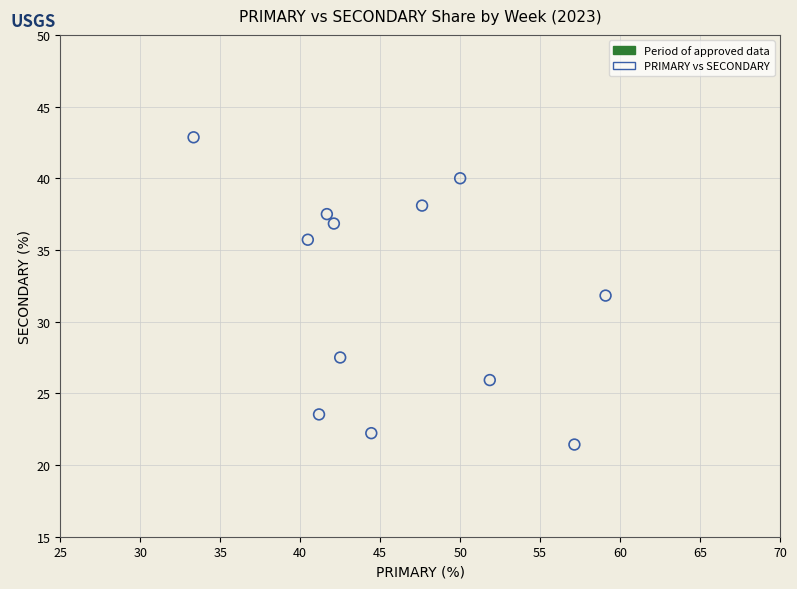

What is the range of X values (max minus min)?

25.8